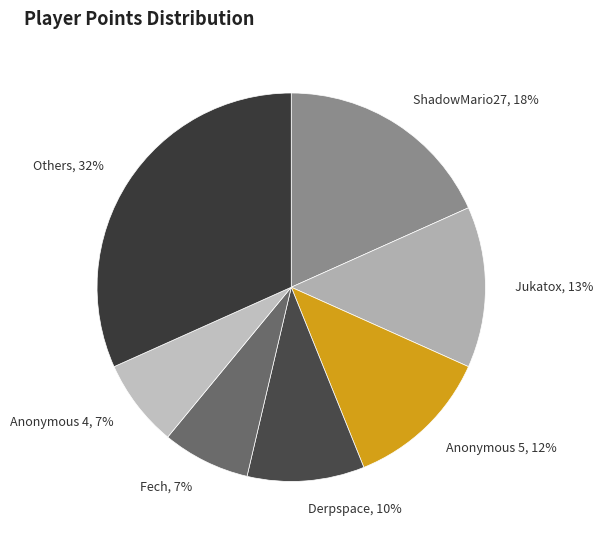

Approximately how many times larger is the value at Fech compared to ShadowMario27?

0.4